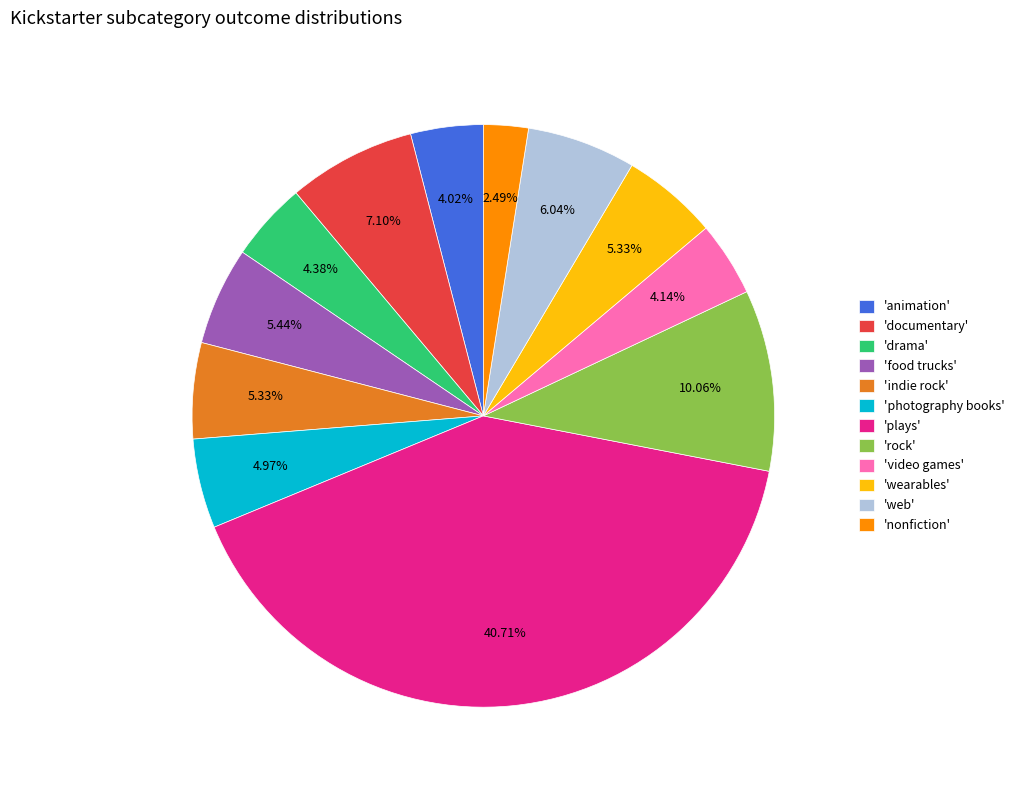

Do 'food trucks' and 'plays' together represent more than half of the pie?

No